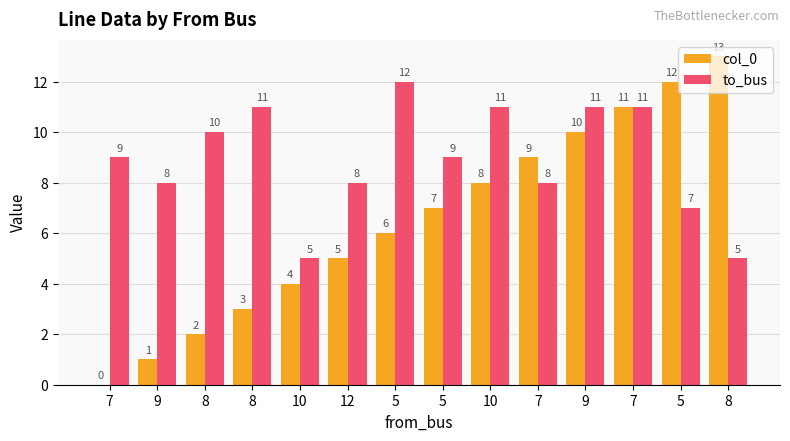

Rank the series by their average value, from highest to lowest.

to_bus, col_0